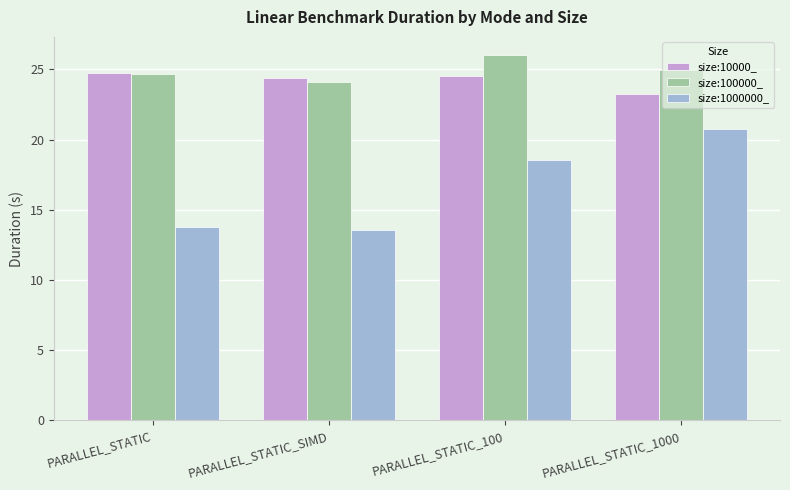

How many groups of bars are there?

4